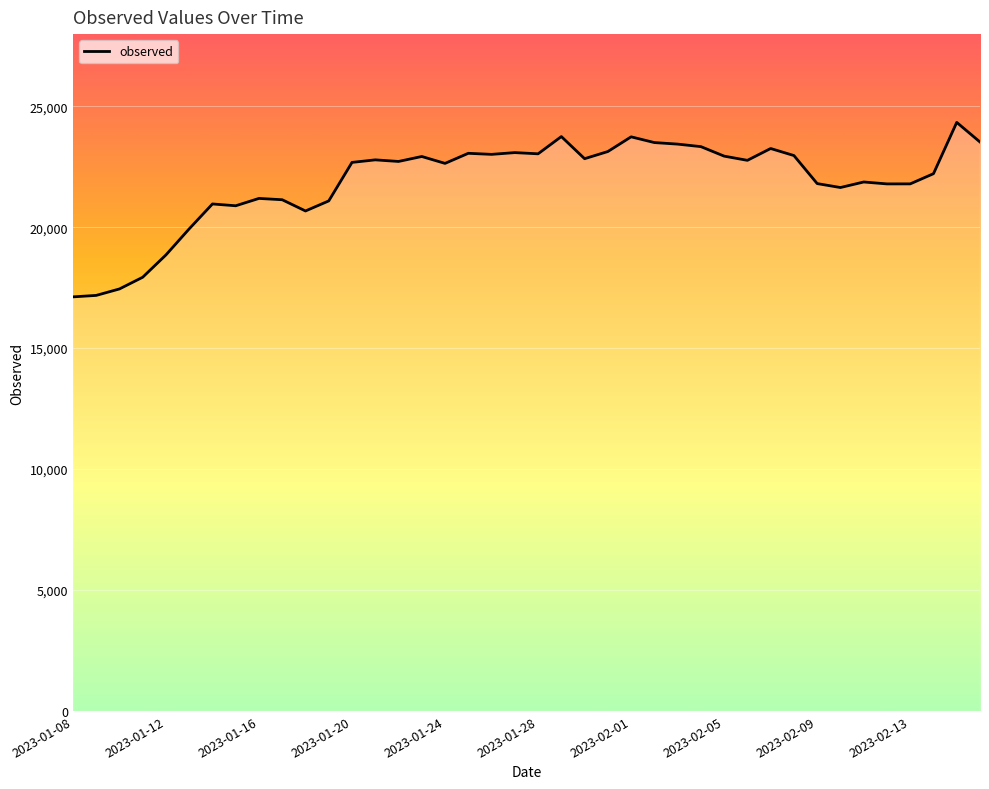

What is the maximum value shown in the chart?

24332